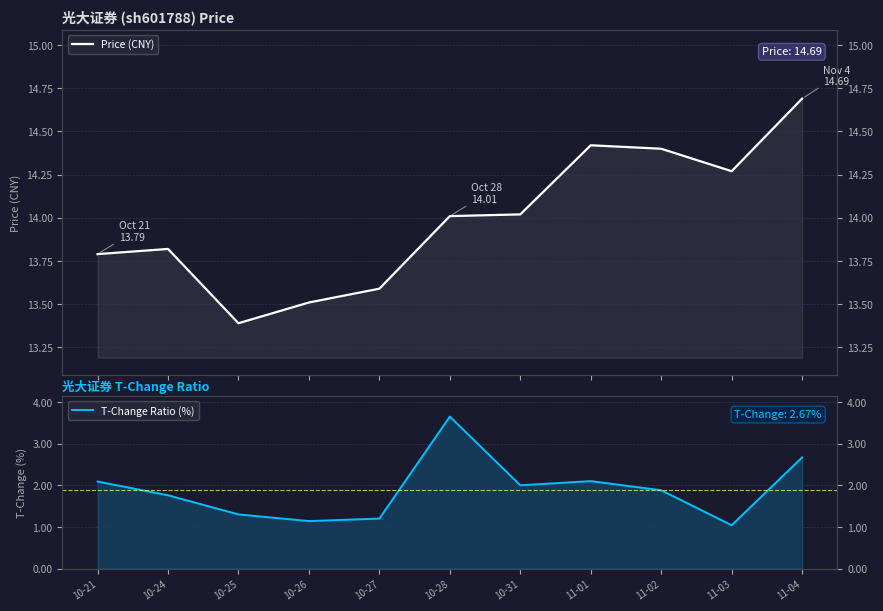

What is the label of the 6th point from the left?

10-28